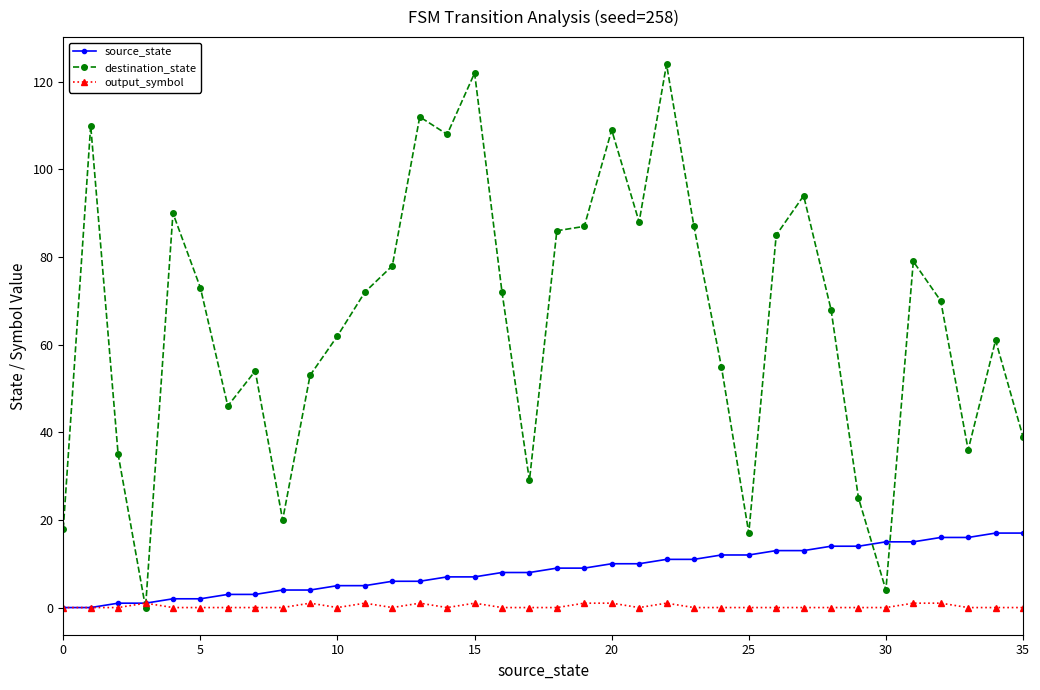

True or false: output_symbol has more than 0 points higher than both neighbors.

True